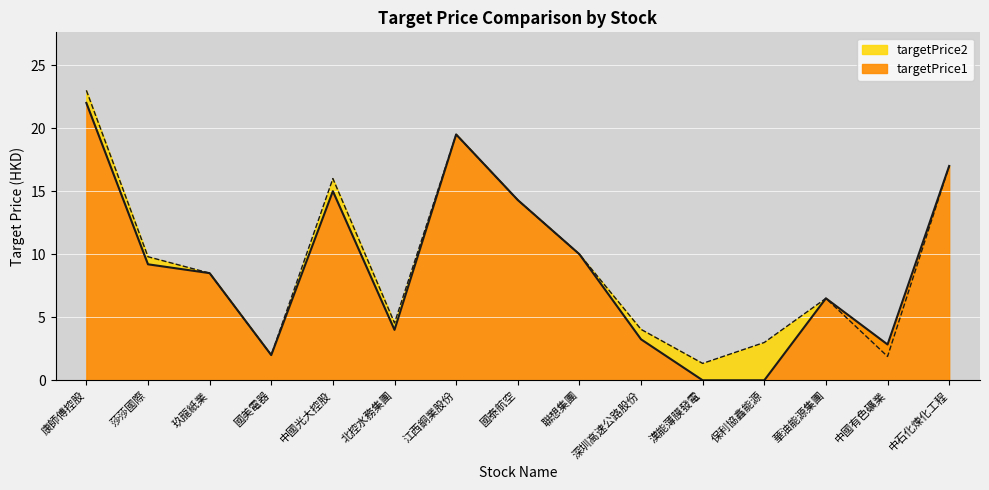

What is the average value of the targetPrice2 series?

9.4